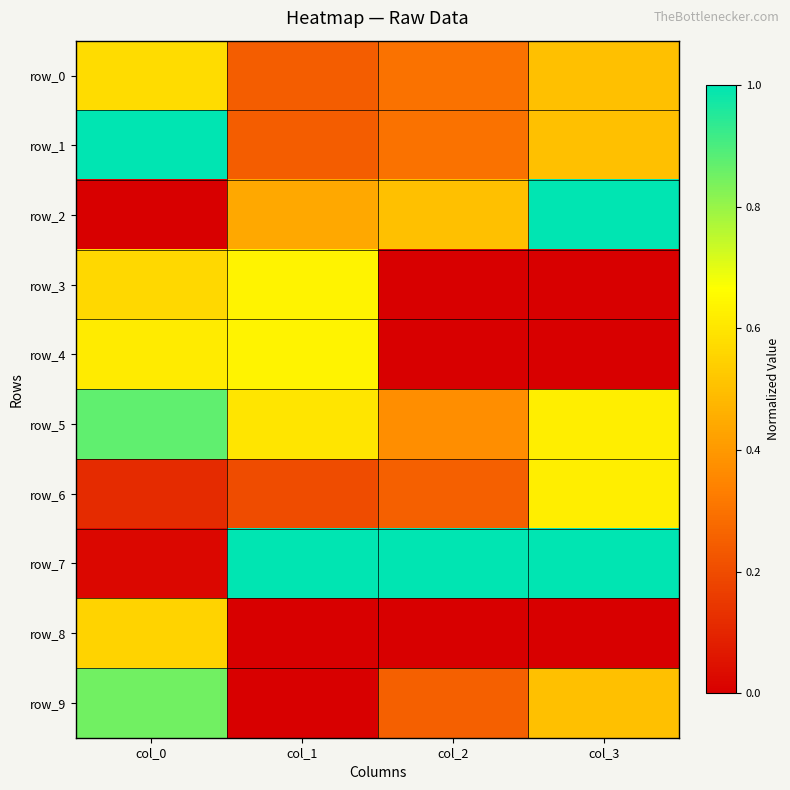

Is it true that row_8 equals 0.0 at col_1?

True